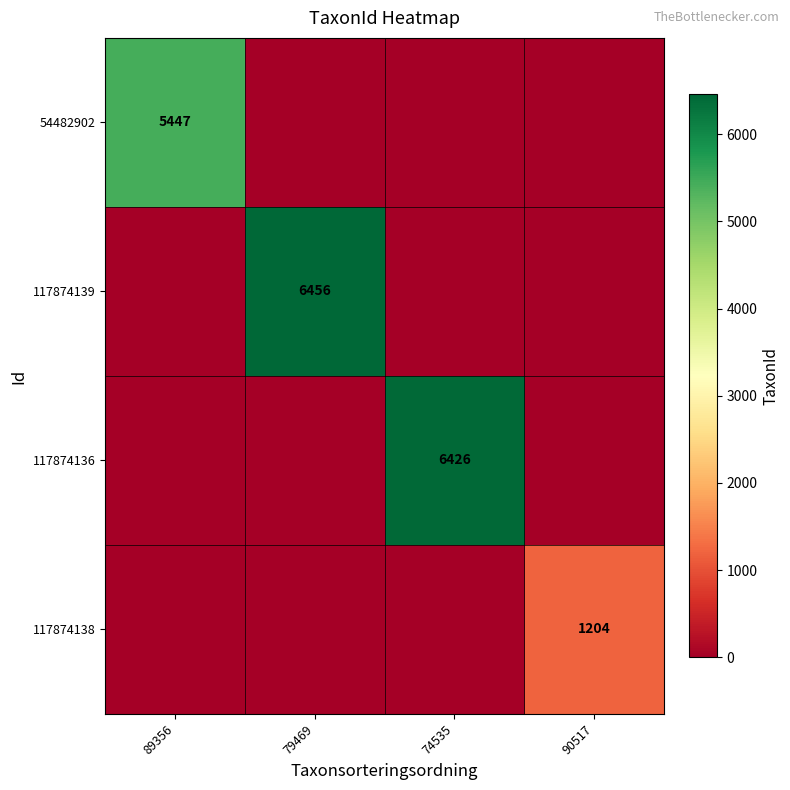

True or false: 117874138 has a value of 1204 at 90517.

True